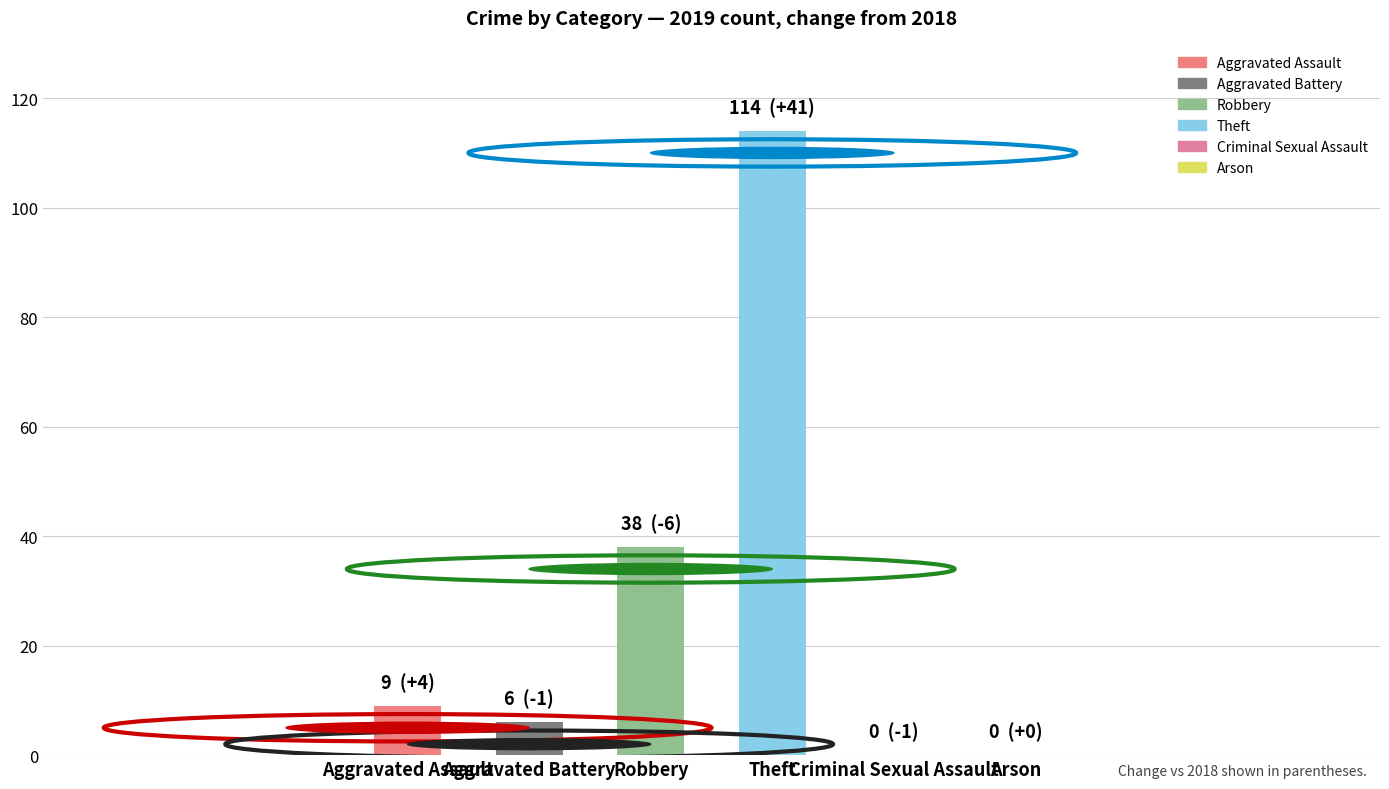

Read the value at Theft.

114